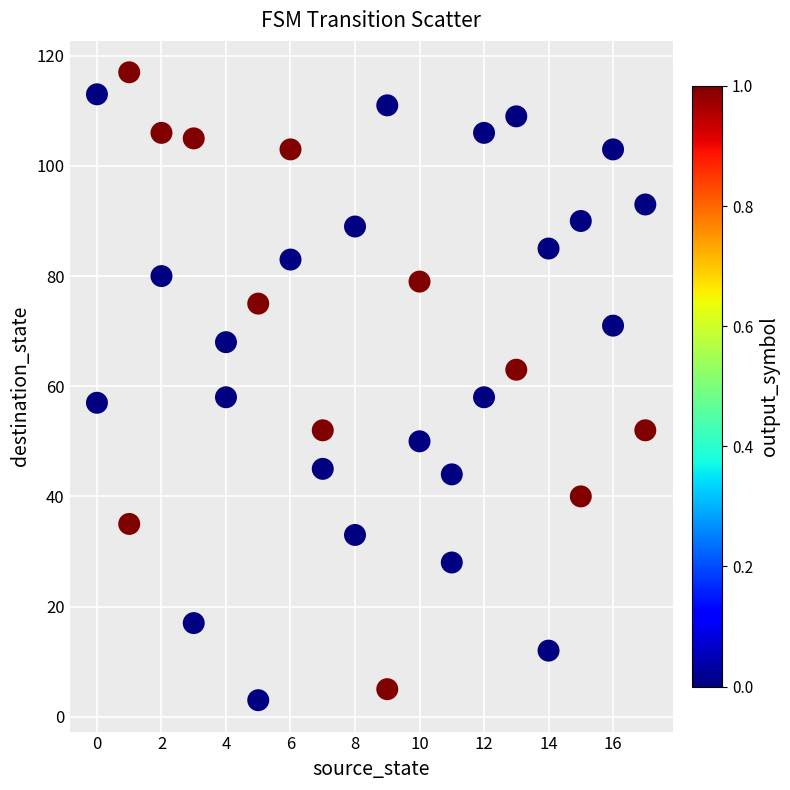

What is the range of X values (max minus min)?

17